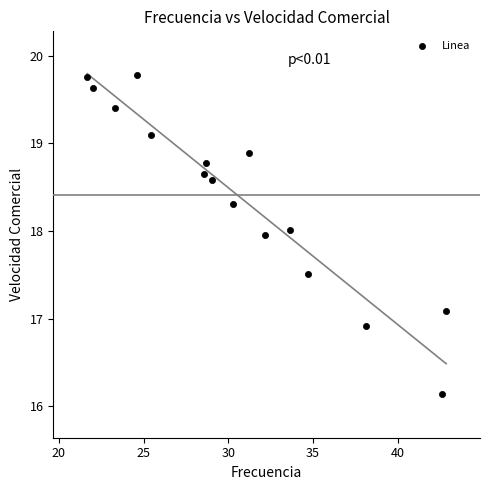

What is the range of X values (max minus min)?

21.2